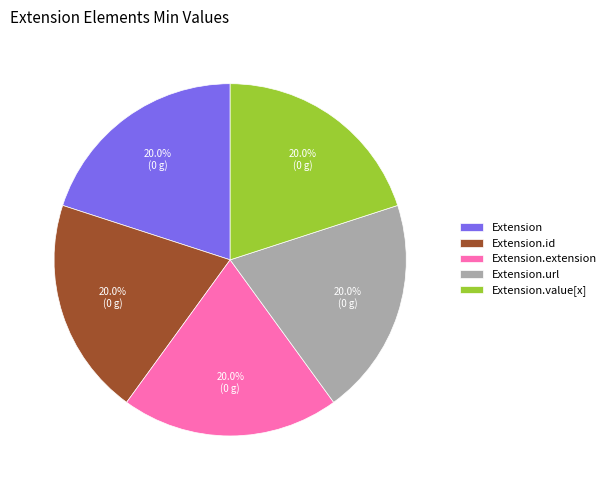

Do Extension.extension and Extension.id together represent more than half of the pie?

No